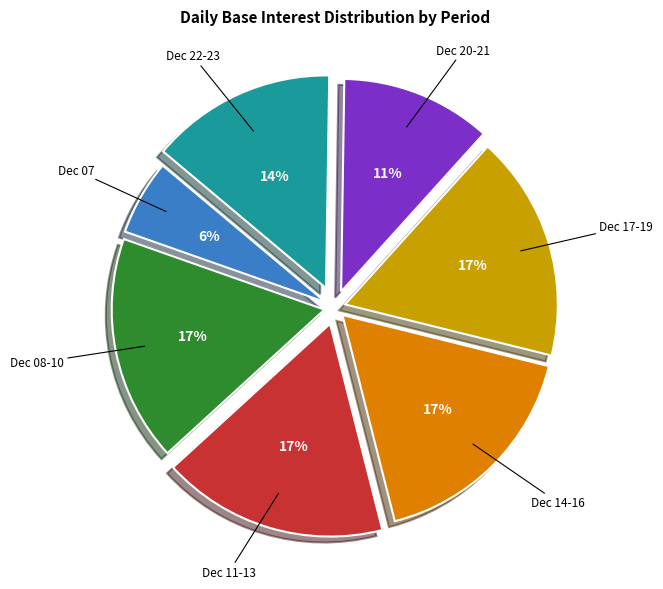

Does any single category account for the majority?

No